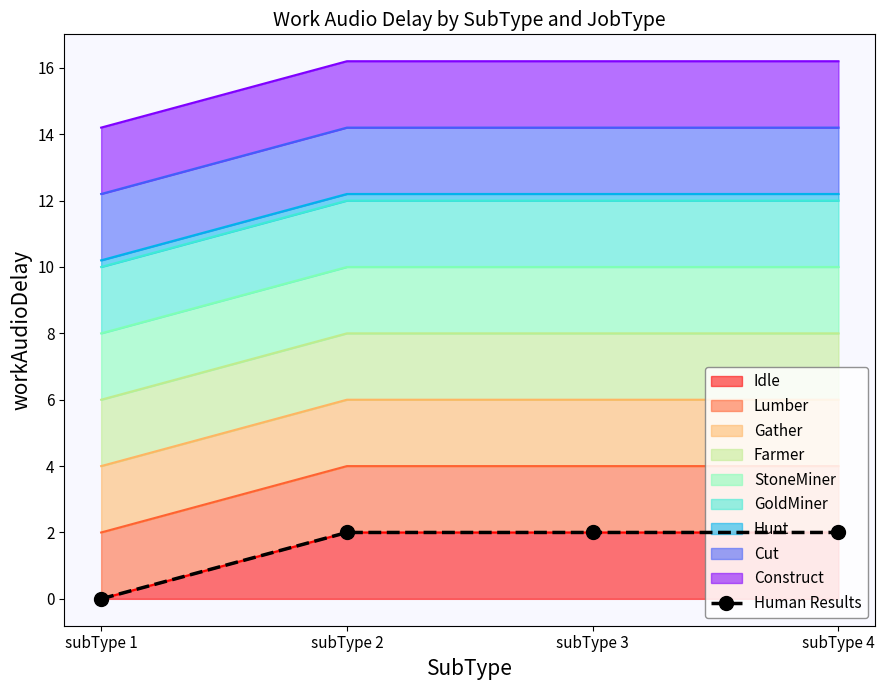

What is the value of the 3rd point from the left?

2